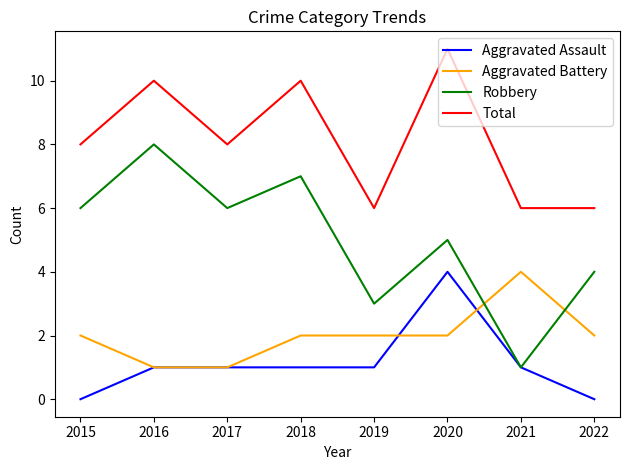

Is this an area chart (filled region under the line)?

No